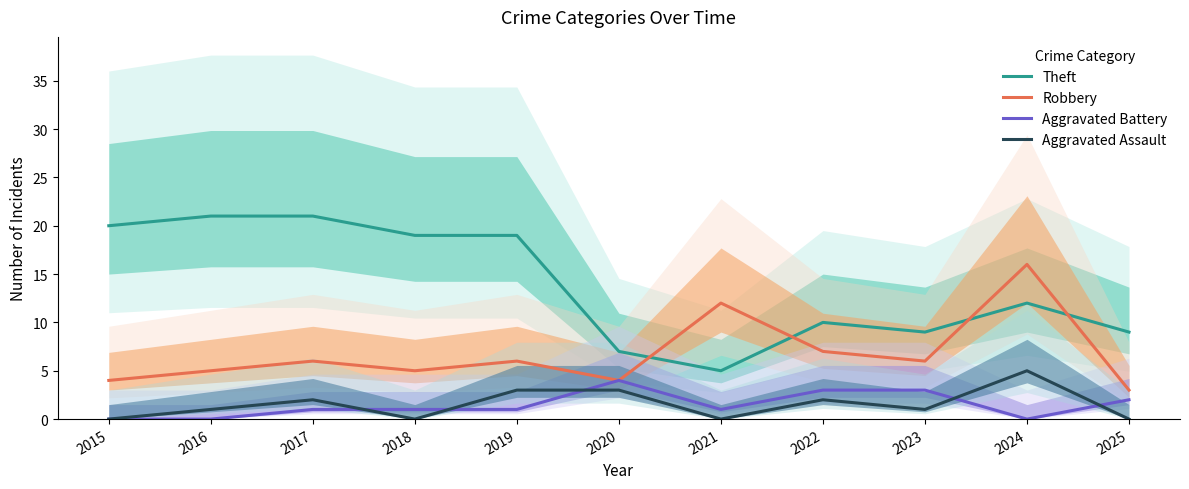

Where is the first local minimum for Aggravated Battery?

2021